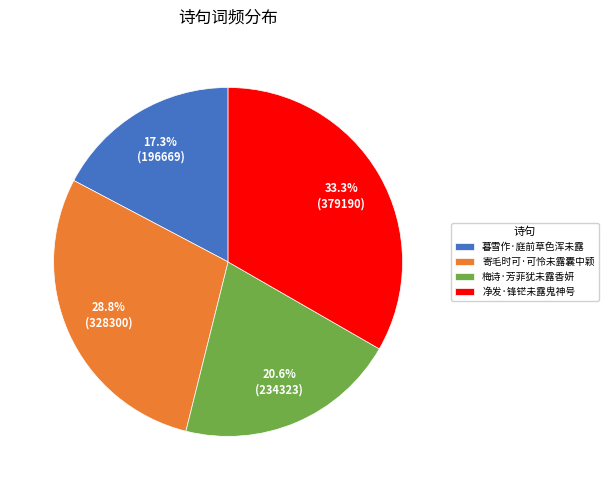

How many slices are in this pie chart?

4